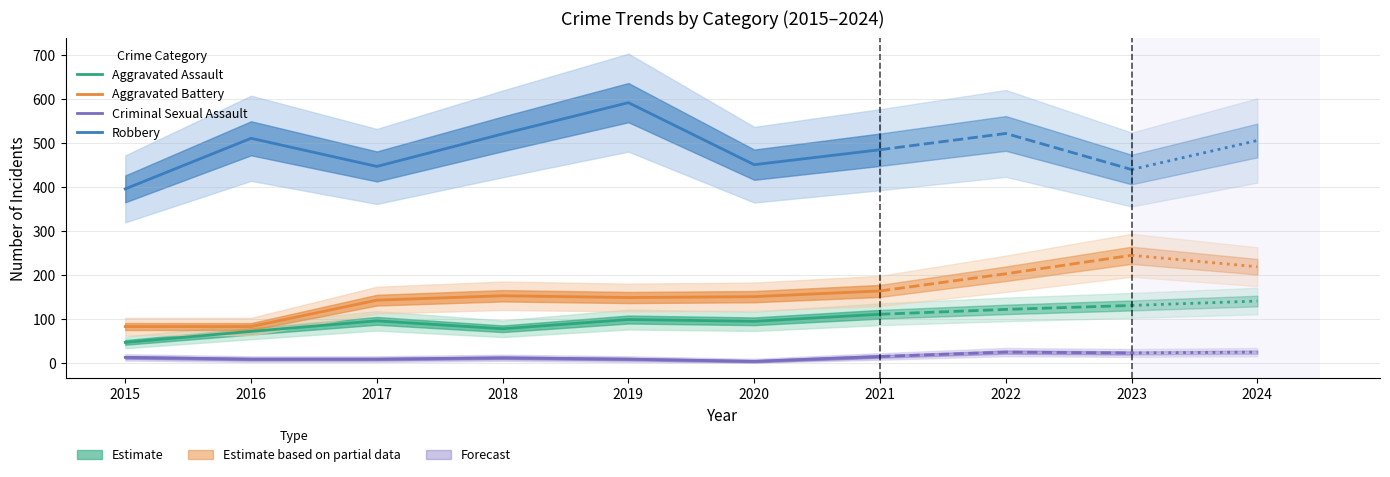

True or false: Robbery and Aggravated Assault intersect in this chart.

False